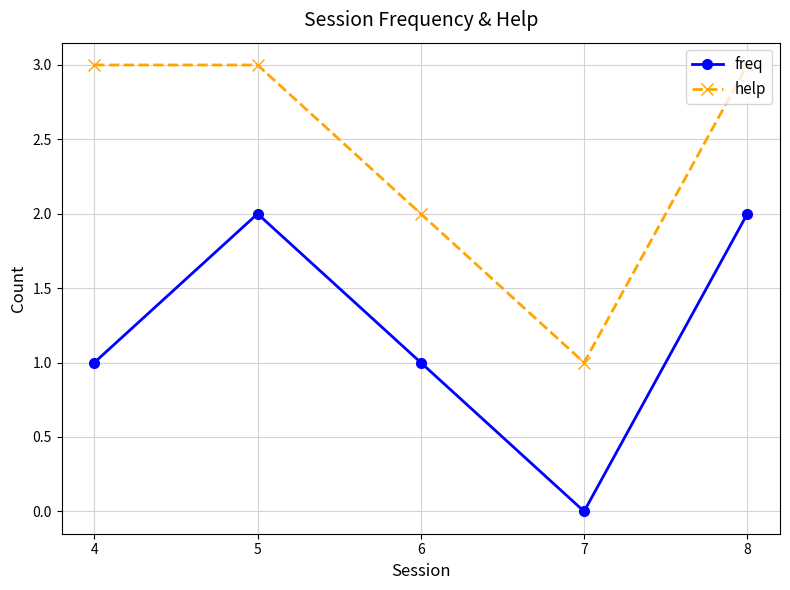

Rank the series by their maximum value, from highest to lowest.

help, freq